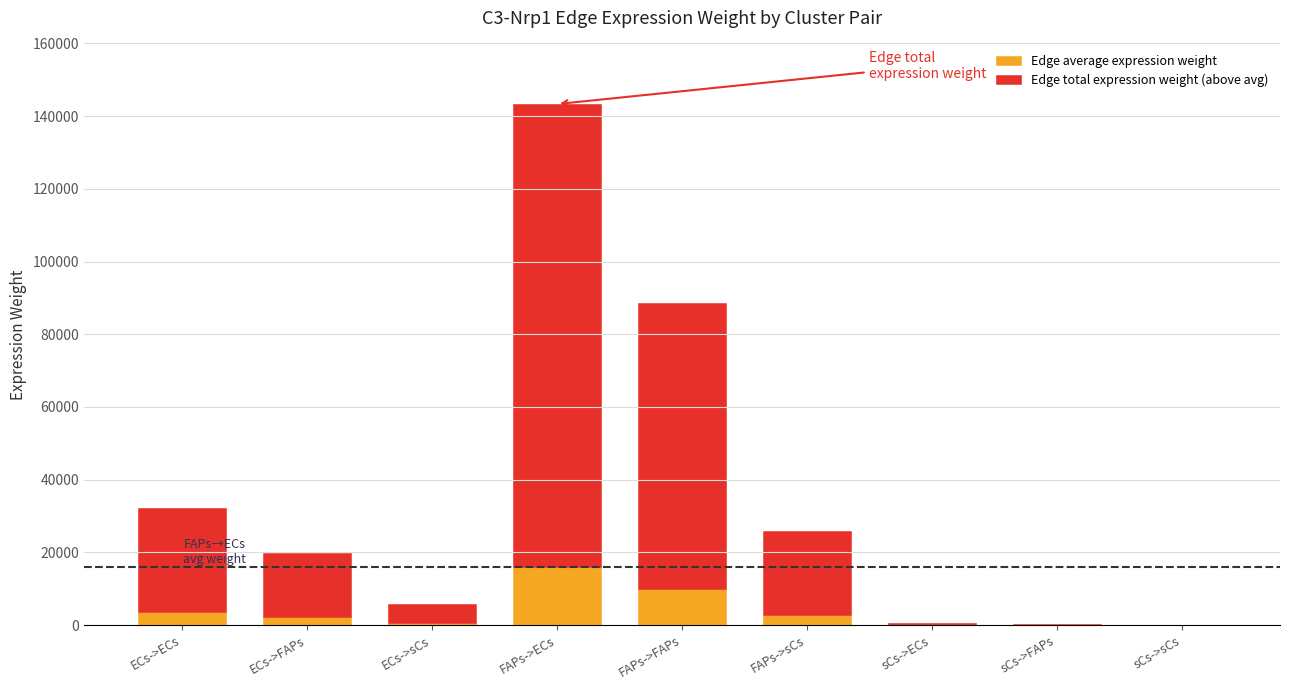

At which category is the sum across all series the highest?

FAPs->ECs